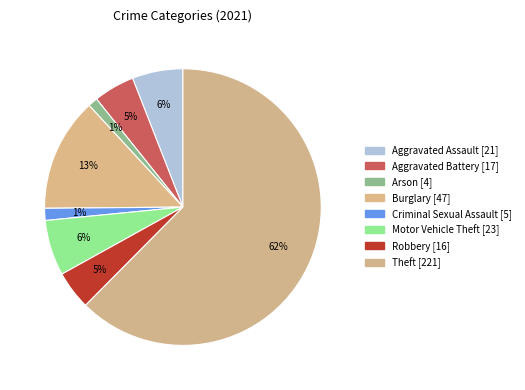

To the nearest percent, what portion does Arson represent?

1%